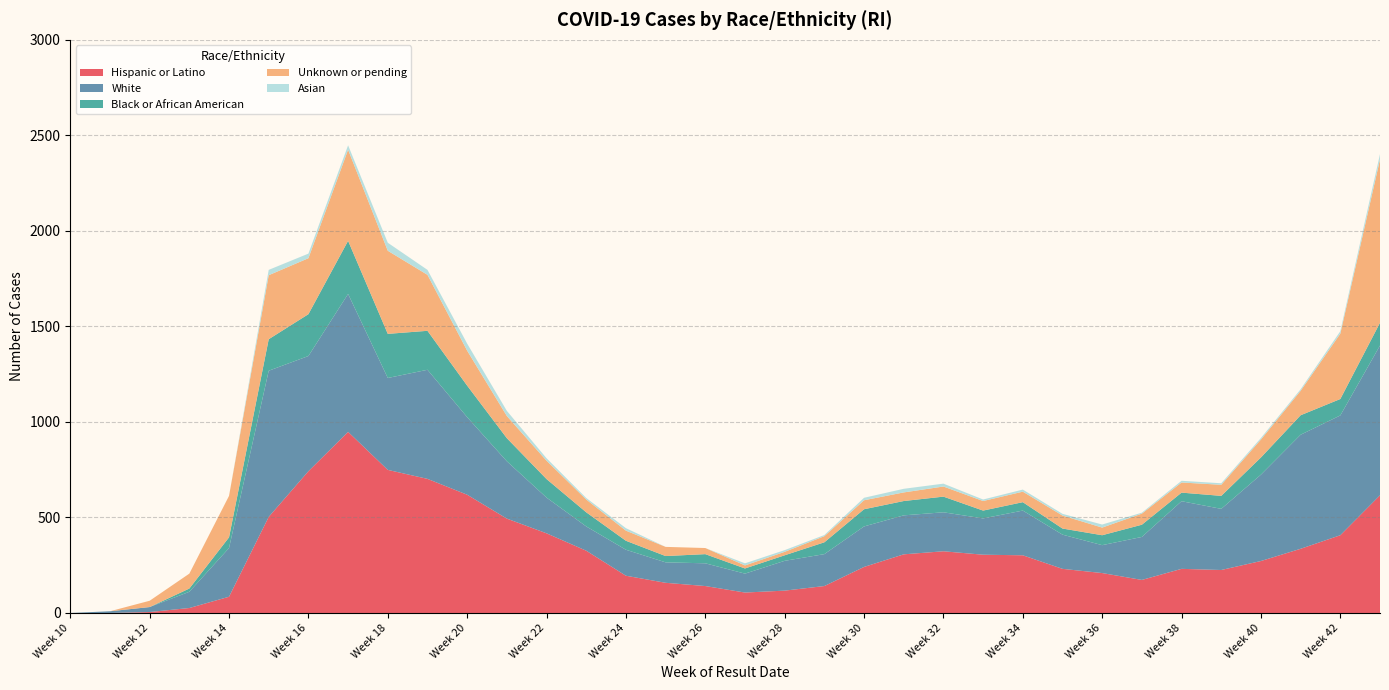

Reading right to left, transcribe all the data shown in this chart.

Hispanic or Latino: Week 43=616	Week 42=407	Week 41=336	Week 40=272	Week 39=225	Week 38=231	Week 37=173	Week 36=209	Week 35=231	Week 34=302	Week 33=305	Week 32=323	Week 31=307	Week 30=241	Week 29=141	Week 28=117	Week 27=107	Week 26=141	Week 25=158	Week 24=195	Week 23=326	Week 22=417	Week 21=494	Week 20=619	Week 19=702	Week 18=749	Week 17=948	Week 16=742	Week 15=503	Week 14=85	Week 13=26	Week 12=5	Week 11=0	Week 10=0
White: Week 43=784	Week 42=627	Week 41=597	Week 40=452	Week 39=320	Week 38=354	Week 37=225	Week 36=146	Week 35=179	Week 34=234	Week 33=190	Week 32=204	Week 31=204	Week 30=212	Week 29=167	Week 28=156	Week 27=99	Week 26=119	Week 25=107	Week 24=136	Week 23=127	Week 22=187	Week 21=300	Week 20=406	Week 19=571	Week 18=481	Week 17=722	Week 16=603	Week 15=765	Week 14=255	Week 13=85	Week 12=26	Week 11=9	Week 10=0
Black or African American: Week 43=119	Week 42=86	Week 41=102	Week 40=90	Week 39=68	Week 38=45	Week 37=64	Week 36=52	Week 35=32	Week 34=44	Week 33=41	Week 32=82	Week 31=75	Week 30=90	Week 29=62	Week 28=29	Week 27=27	Week 26=48	Week 25=33	Week 24=47	Week 23=74	Week 22=97	Week 21=121	Week 20=165	Week 19=204	Week 18=231	Week 17=278	Week 16=219	Week 15=165	Week 14=56	Week 13=17	Week 12=0	Week 11=0	Week 10=0
Unknown or pending: Week 43=855	Week 42=342	Week 41=128	Week 40=94	Week 39=58	Week 38=53	Week 37=58	Week 36=40	Week 35=68	Week 34=55	Week 33=50	Week 32=53	Week 31=45	Week 30=47	Week 29=32	Week 28=18	Week 27=16	Week 26=32	Week 25=48	Week 24=53	Week 23=67	Week 22=96	Week 21=116	Week 20=183	Week 19=293	Week 18=435	Week 17=477	Week 16=293	Week 15=335	Week 14=217	Week 13=78	Week 12=33	Week 11=0	Week 10=0
Asian: Week 43=28	Week 42=13	Week 41=8	Week 40=8	Week 39=8	Week 38=9	Week 37=5	Week 36=16	Week 35=9	Week 34=11	Week 33=8	Week 32=15	Week 31=19	Week 30=13	Week 29=6	Week 28=9	Week 27=11	Week 26=0	Week 25=0	Week 24=13	Week 23=8	Week 22=13	Week 21=27	Week 20=37	Week 19=26	Week 18=42	Week 17=23	Week 16=24	Week 15=28	Week 14=0	Week 13=0	Week 12=0	Week 11=0	Week 10=0